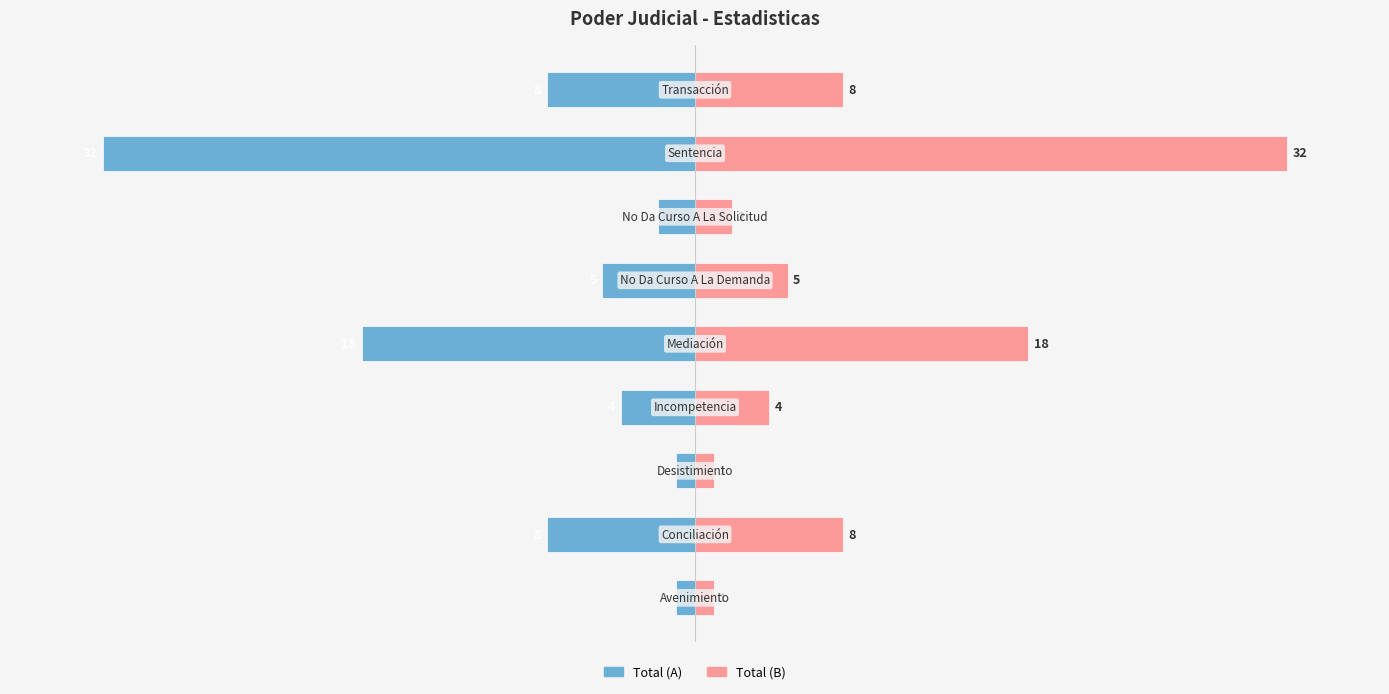

Which series has the largest range (max minus min)?

Total (Left)